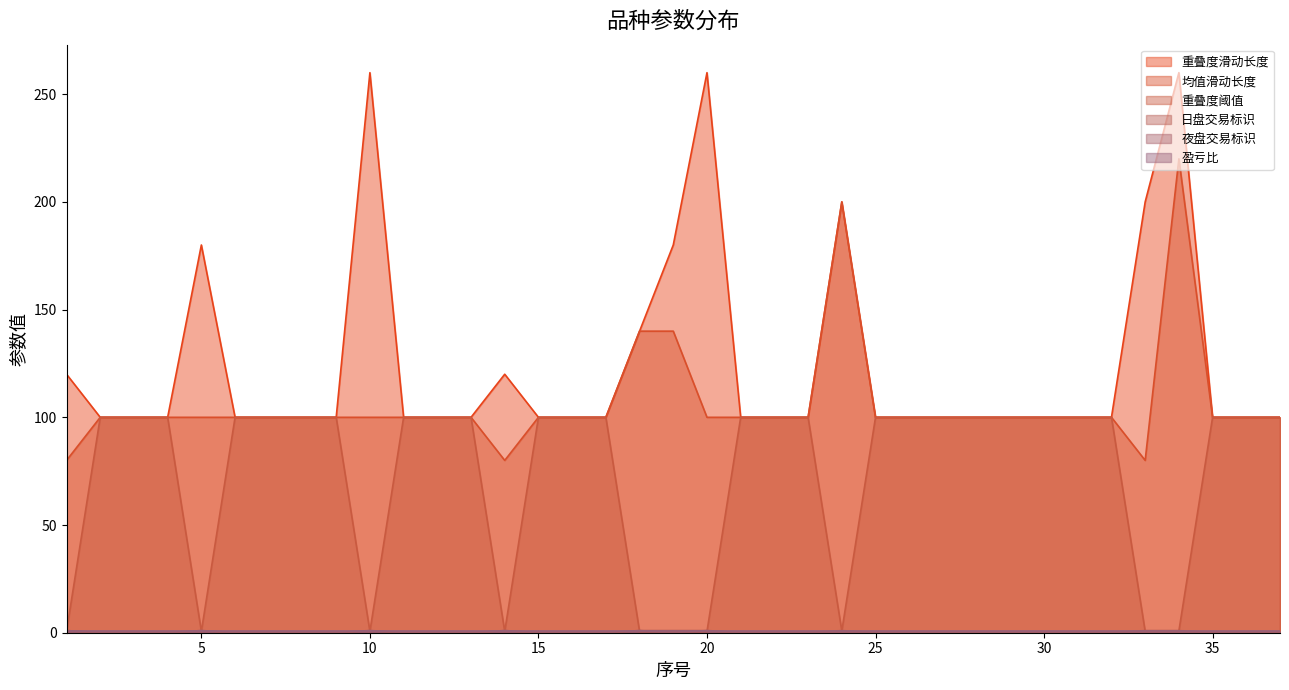

What is the maximum value for 重叠度滑动长度?

260.0